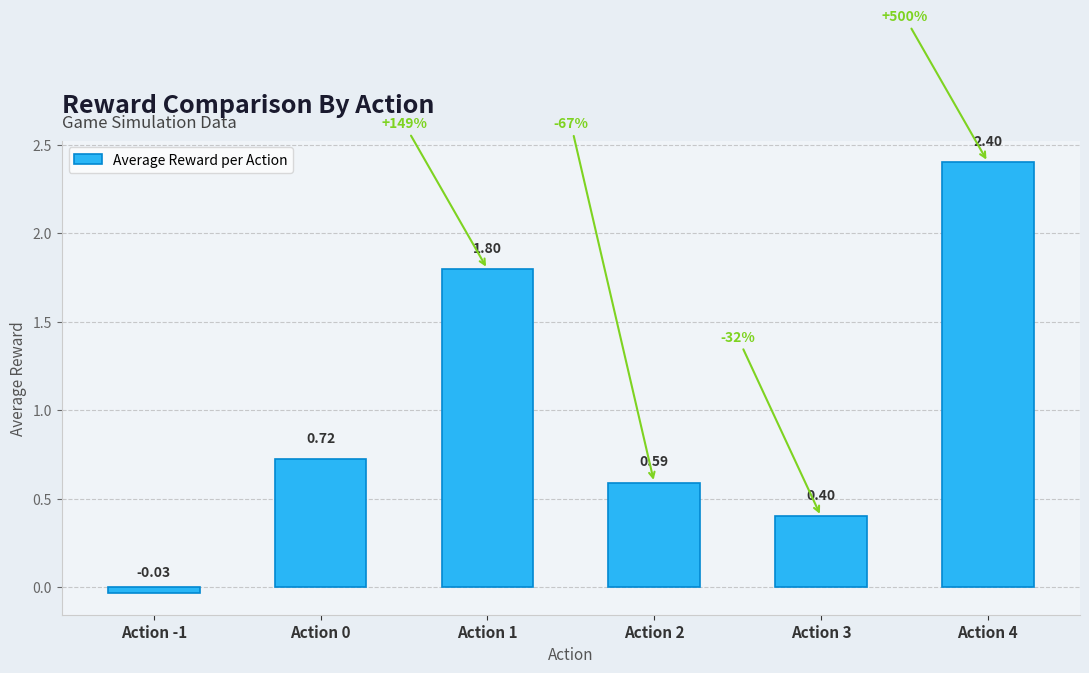

What is the change in value from Action 2 to Action 4?

+1.8